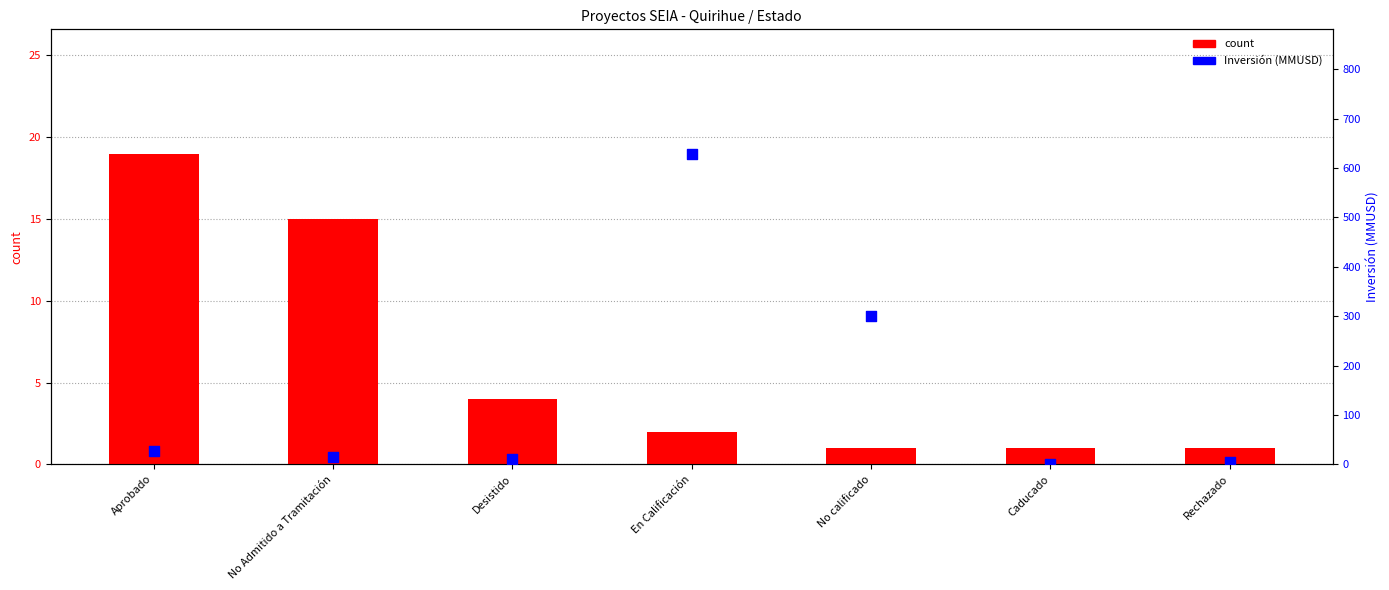

At which category is the sum across all series the highest?

En Calificación